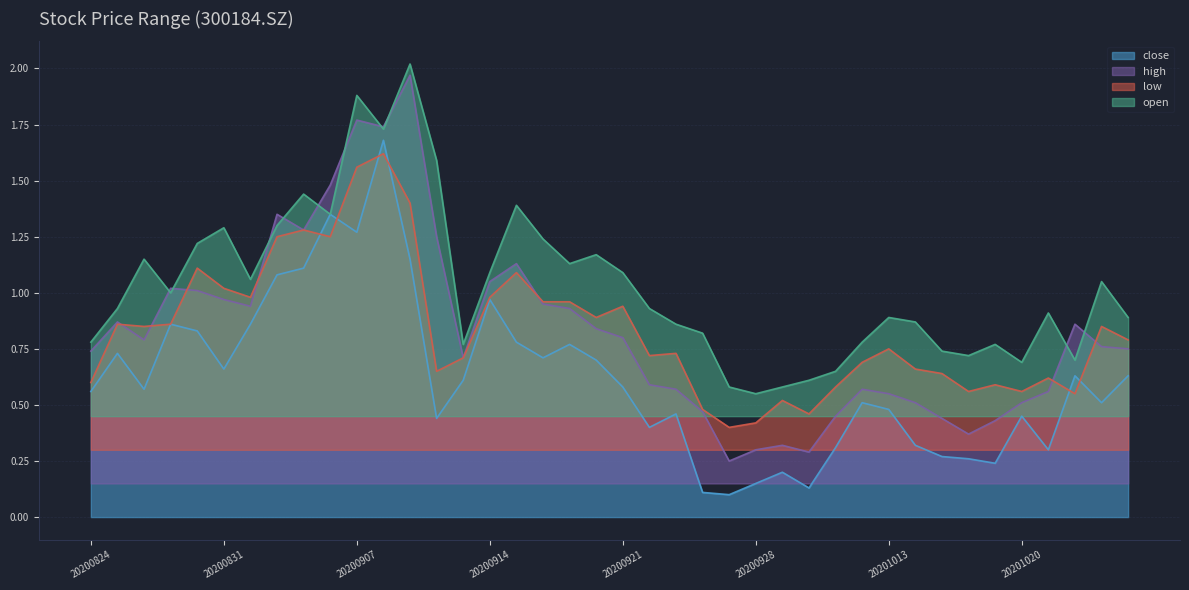

What is the difference between the highest and lowest values at 20201016?

0.5